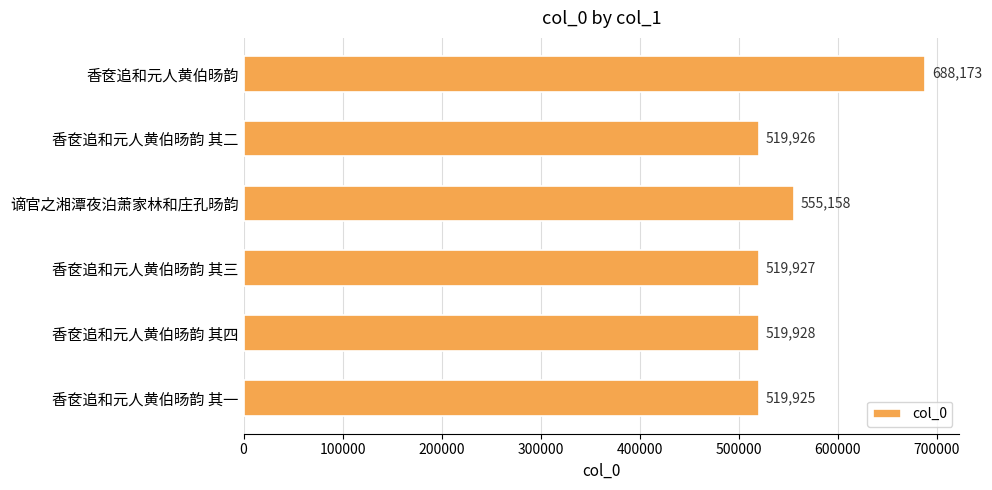

Is it true that the value at 香奁追和元人黄伯旸韵 其三 is 519927?

True